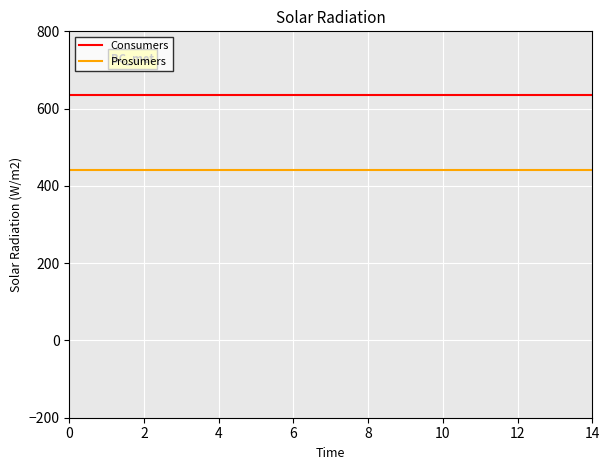

List the series in order of their overall mean, highest first.

Consumers, Prosumers